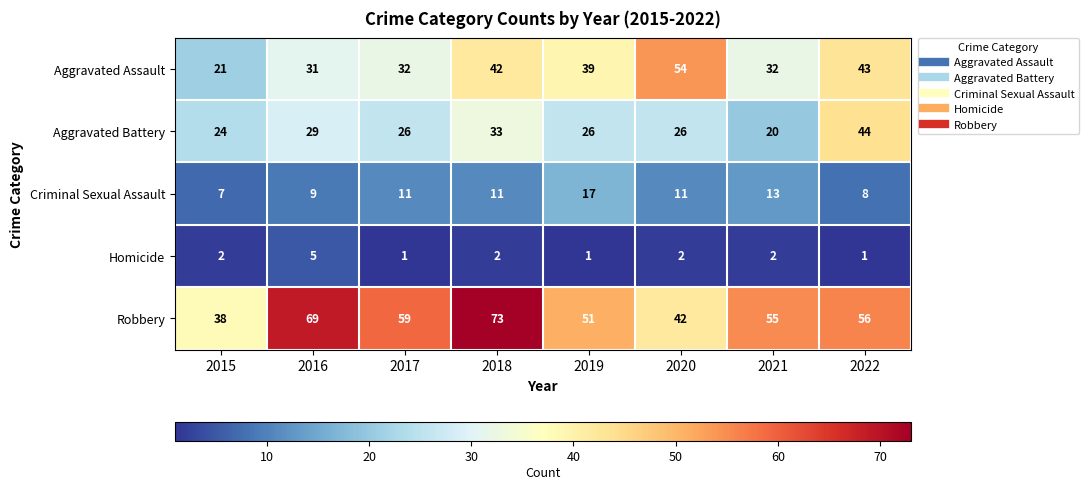

List the series in order of their overall mean, highest first.

Robbery, Aggravated Assault, Aggravated Battery, Criminal Sexual Assault, Homicide